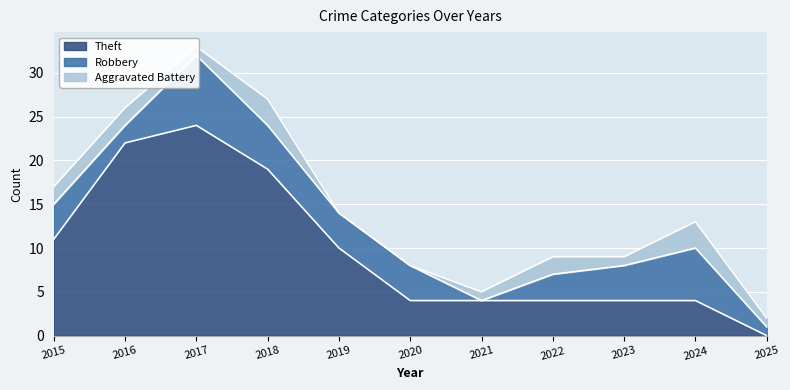

Which series has the largest total across all categories?

Theft